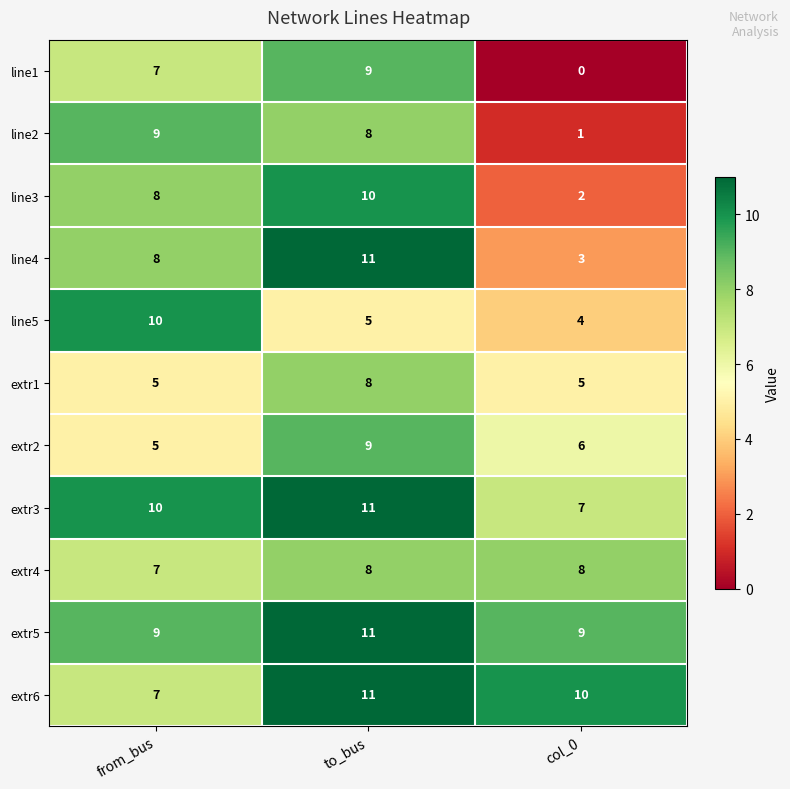

Which series changed the most between to_bus and col_0?

line1